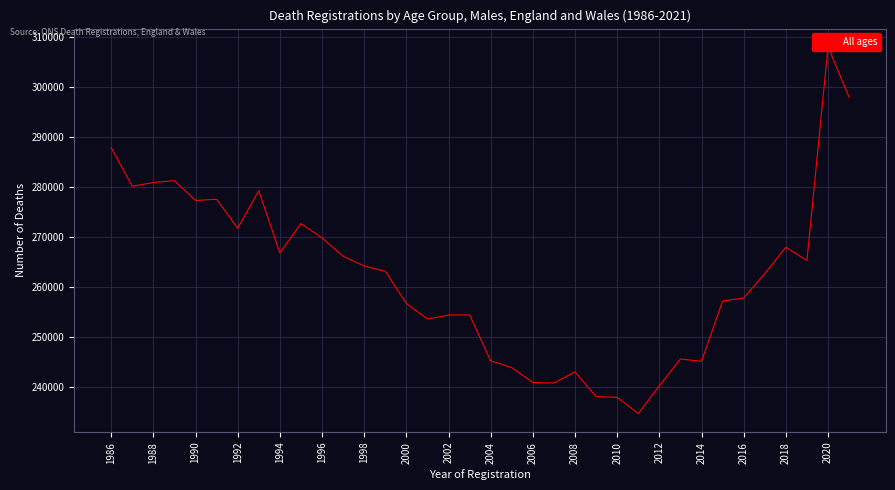

Between 2012 and 2016, which is larger?

2016